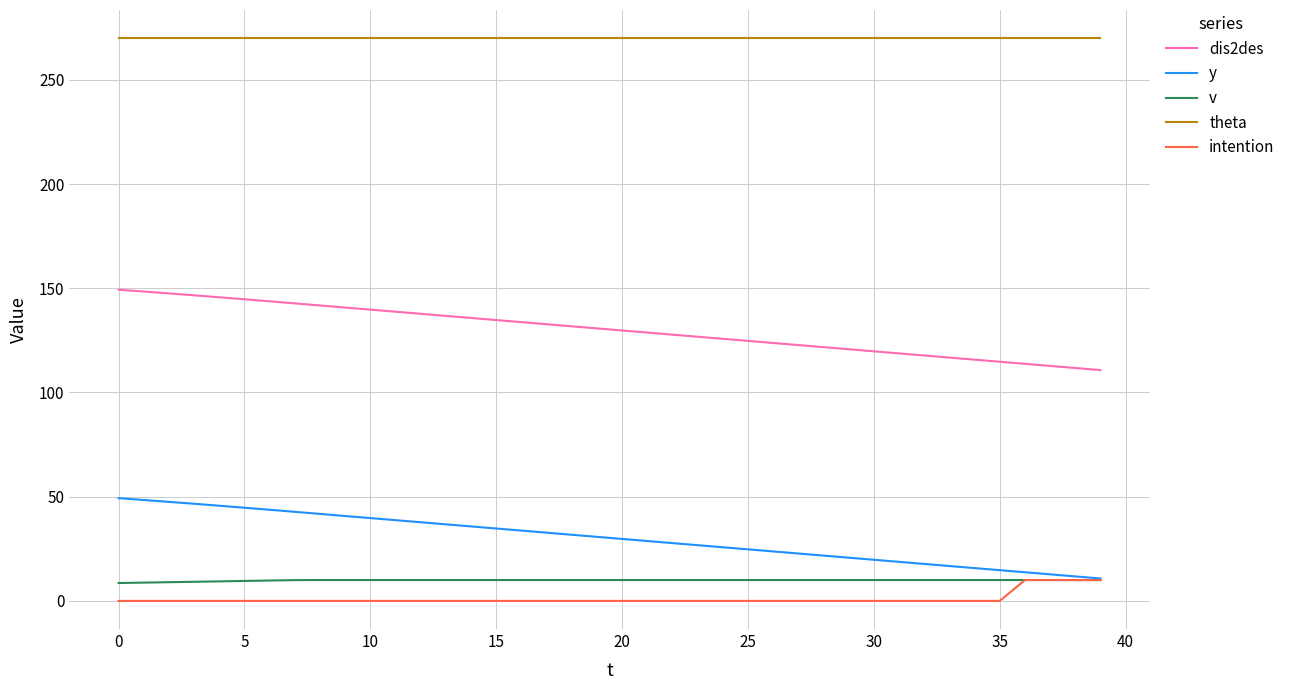

Which series has the largest total across all categories?

theta